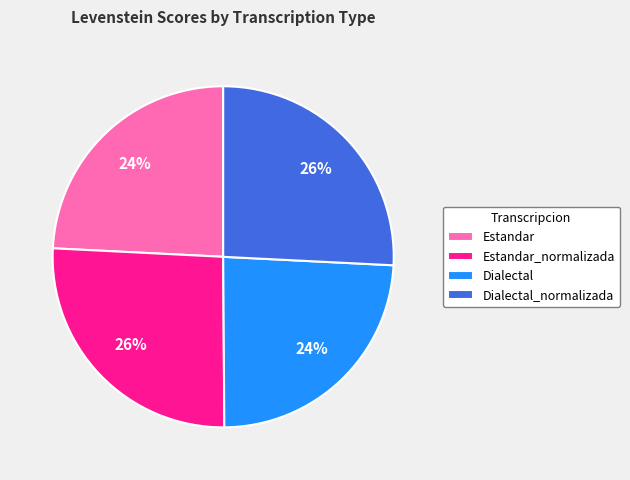

Is the sum of Dialectal and Estandar greater than half?

No